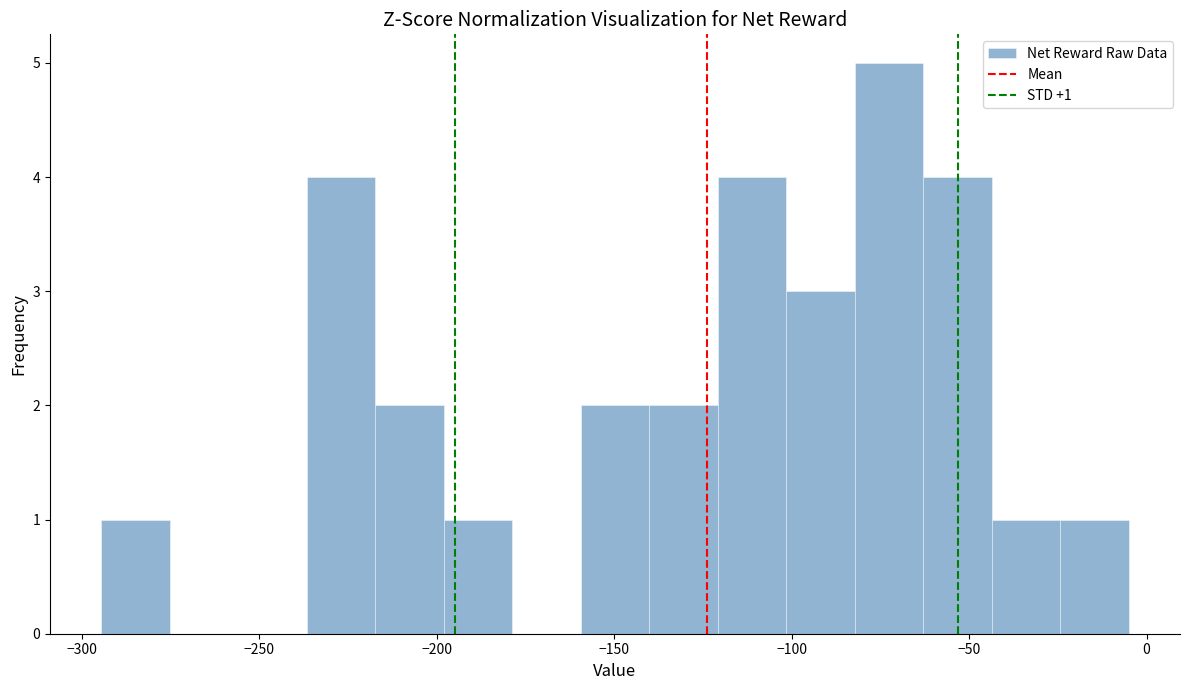

Read against the x-axis, roughly where is the centre of the tallest bar?

-75